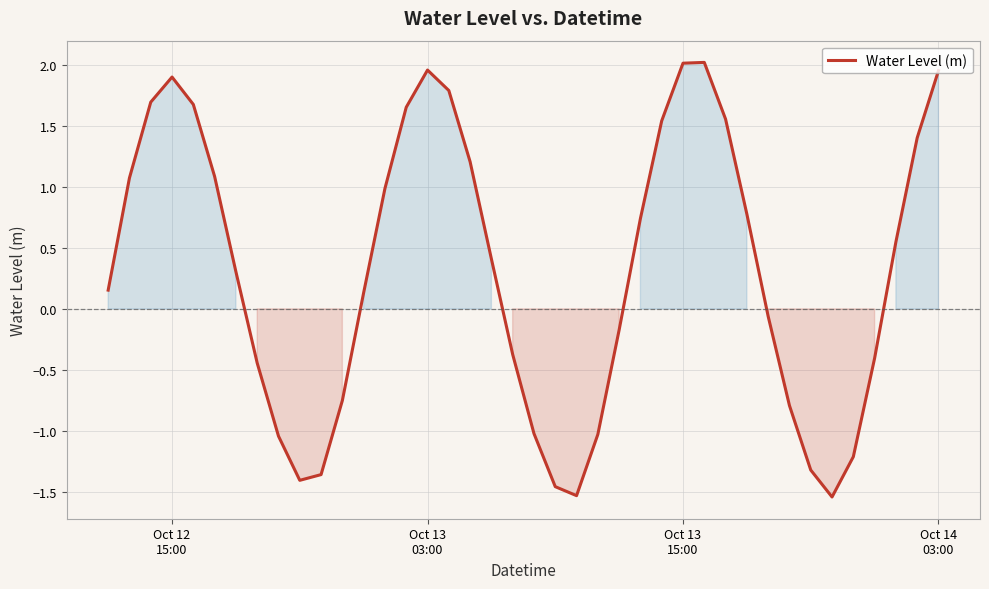

What is the difference between the maximum and minimum values?

3.6